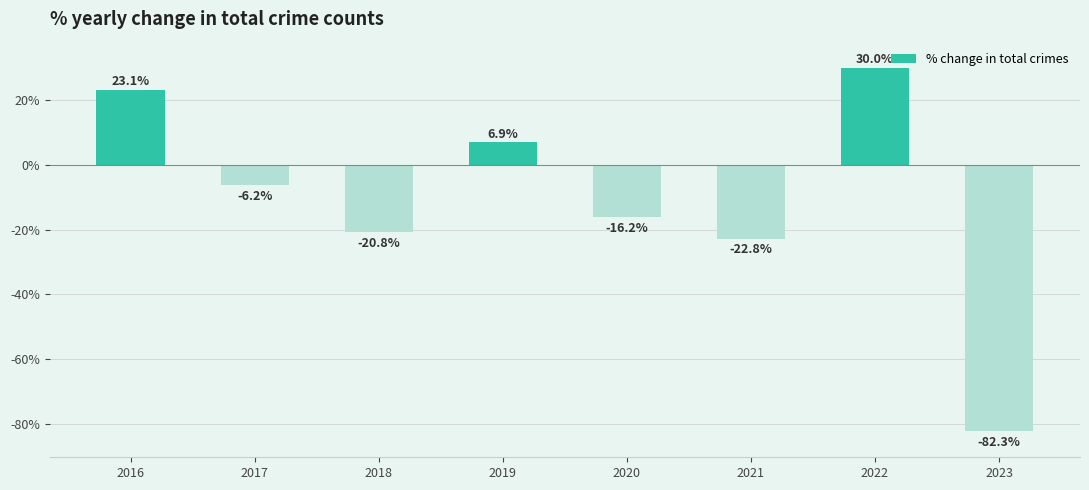

What is the approximate value at 2019?

6.9